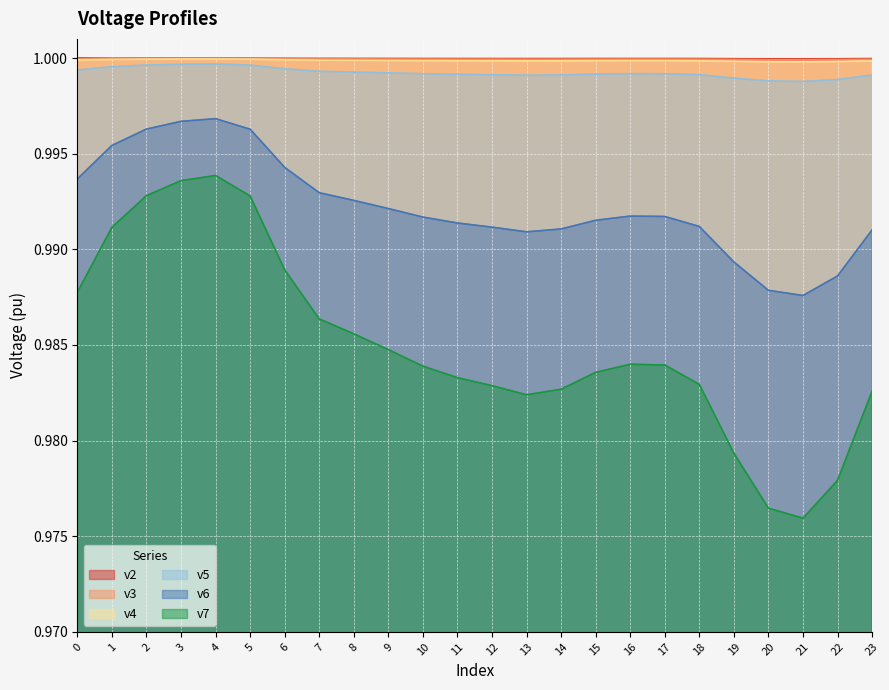

Reading right to left, extract all data points from this chart.

v2: 23=1.0	22=1.0	21=1.0	20=1.0	19=1.0	18=1.0	17=1.0	16=1.0	15=1.0	14=1.0	13=1.0	12=1.0	11=1.0	10=1.0	9=1.0	8=1.0	7=1.0	6=1.0	5=1.0	4=1.0	3=1.0	2=1.0	1=1.0	0=1.0
v3: 23=1.0	22=1.0	21=1.0	20=1.0	19=1.0	18=1.0	17=1.0	16=1.0	15=1.0	14=1.0	13=1.0	12=1.0	11=1.0	10=1.0	9=1.0	8=1.0	7=1.0	6=1.0	5=1.0	4=1.0	3=1.0	2=1.0	1=1.0	0=1.0
v4: 23=1.0	22=1.0	21=1.0	20=1.0	19=1.0	18=1.0	17=1.0	16=1.0	15=1.0	14=1.0	13=1.0	12=1.0	11=1.0	10=1.0	9=1.0	8=1.0	7=1.0	6=1.0	5=1.0	4=1.0	3=1.0	2=1.0	1=1.0	0=1.0
v5: 23=1.0	22=1.0	21=1.0	20=1.0	19=1.0	18=1.0	17=1.0	16=1.0	15=1.0	14=1.0	13=1.0	12=1.0	11=1.0	10=1.0	9=1.0	8=1.0	7=1.0	6=1.0	5=1.0	4=1.0	3=1.0	2=1.0	1=1.0	0=1.0
v6: 23=1.0	22=1.0	21=1.0	20=1.0	19=1.0	18=1.0	17=1.0	16=1.0	15=1.0	14=1.0	13=1.0	12=1.0	11=1.0	10=1.0	9=1.0	8=1.0	7=1.0	6=1.0	5=1.0	4=1.0	3=1.0	2=1.0	1=1.0	0=1.0
v7: 23=1.0	22=1.0	21=1.0	20=1.0	19=1.0	18=1.0	17=1.0	16=1.0	15=1.0	14=1.0	13=1.0	12=1.0	11=1.0	10=1.0	9=1.0	8=1.0	7=1.0	6=1.0	5=1.0	4=1.0	3=1.0	2=1.0	1=1.0	0=1.0